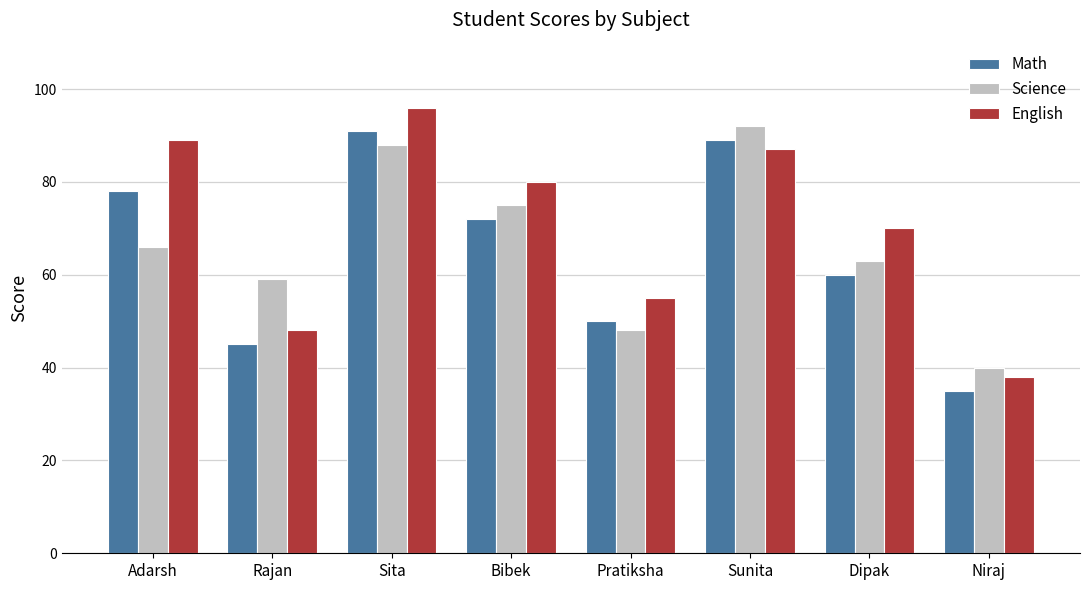

At which category is the sum across all series the highest?

Sita